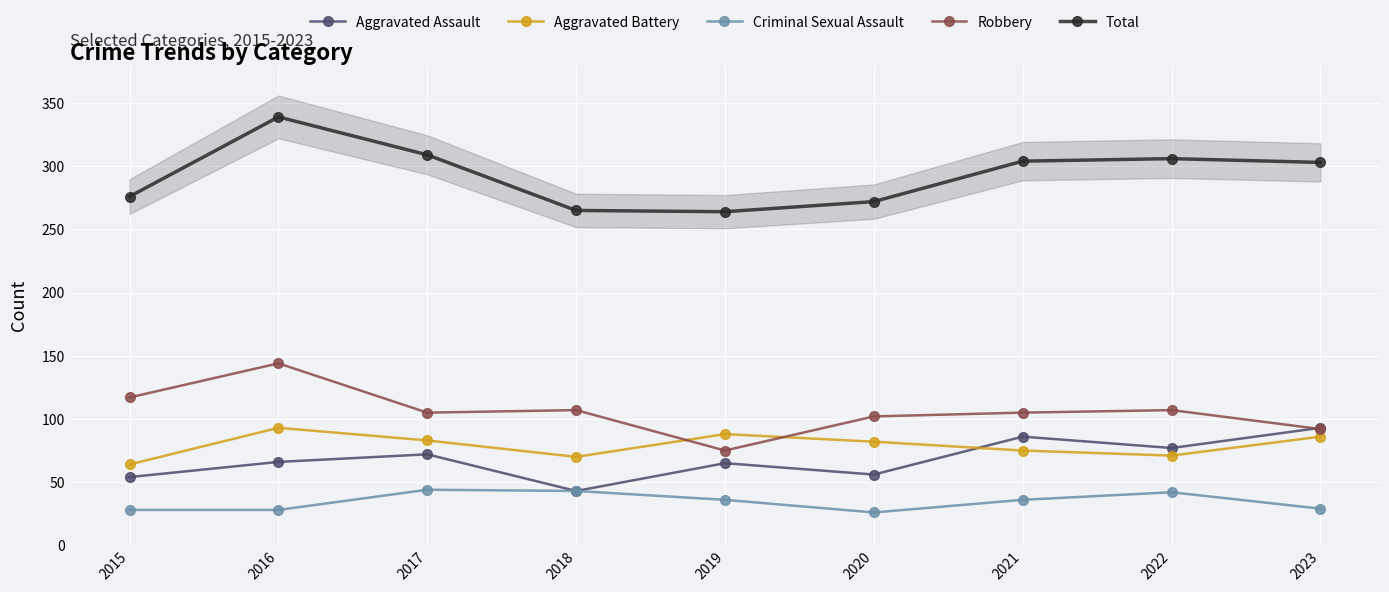

What is the difference between the second highest and minimum values in the Robbery series?

42